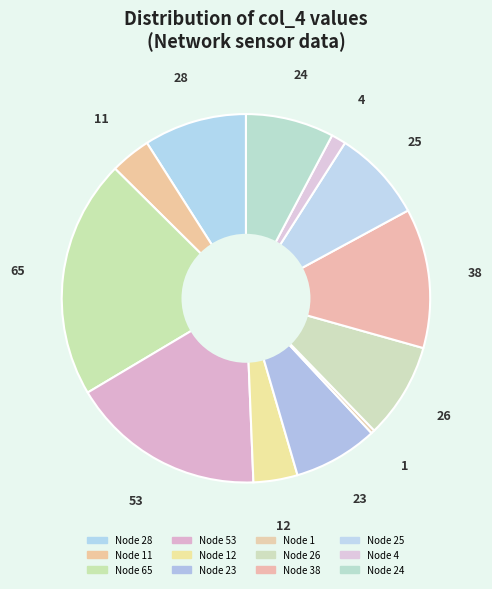

Count the number of slices in the pie.

12